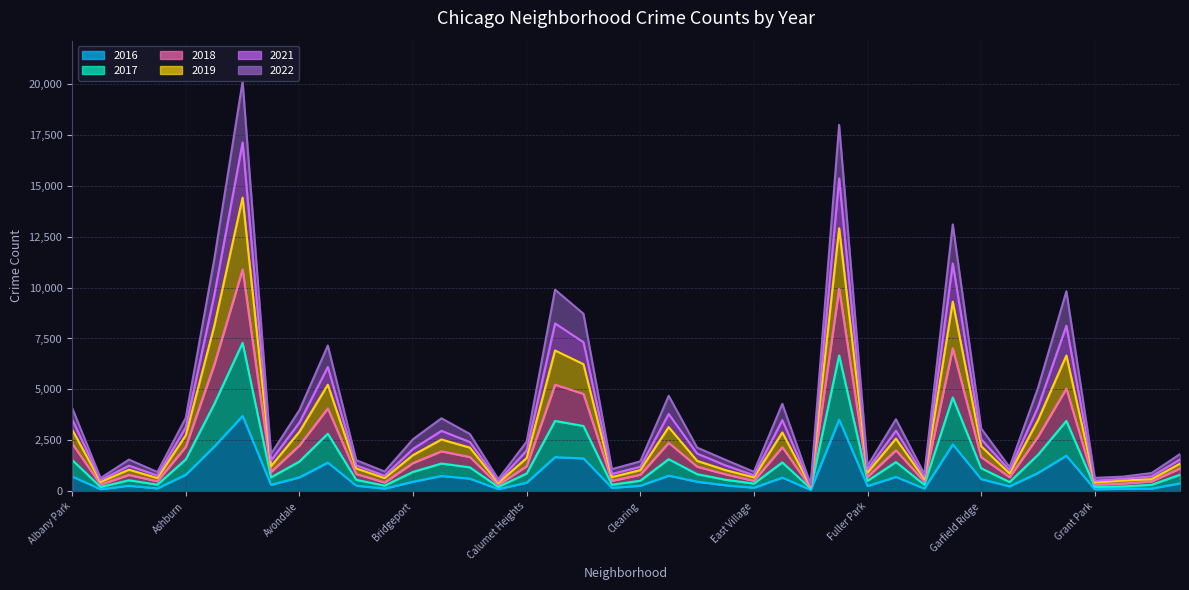

At which category is the sum across all series the highest?

Austin